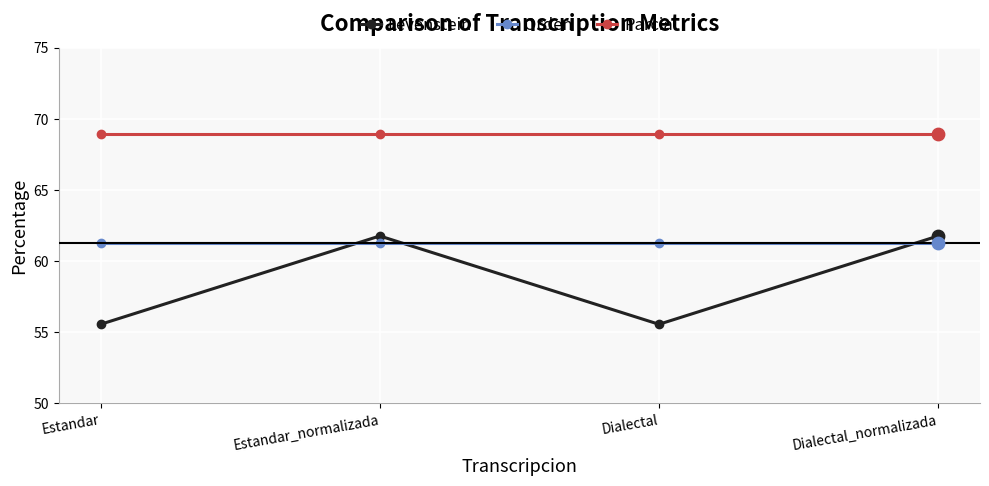

Between Dialectal and Dialectal_normalizada, which series saw the biggest shift?

Levenstein